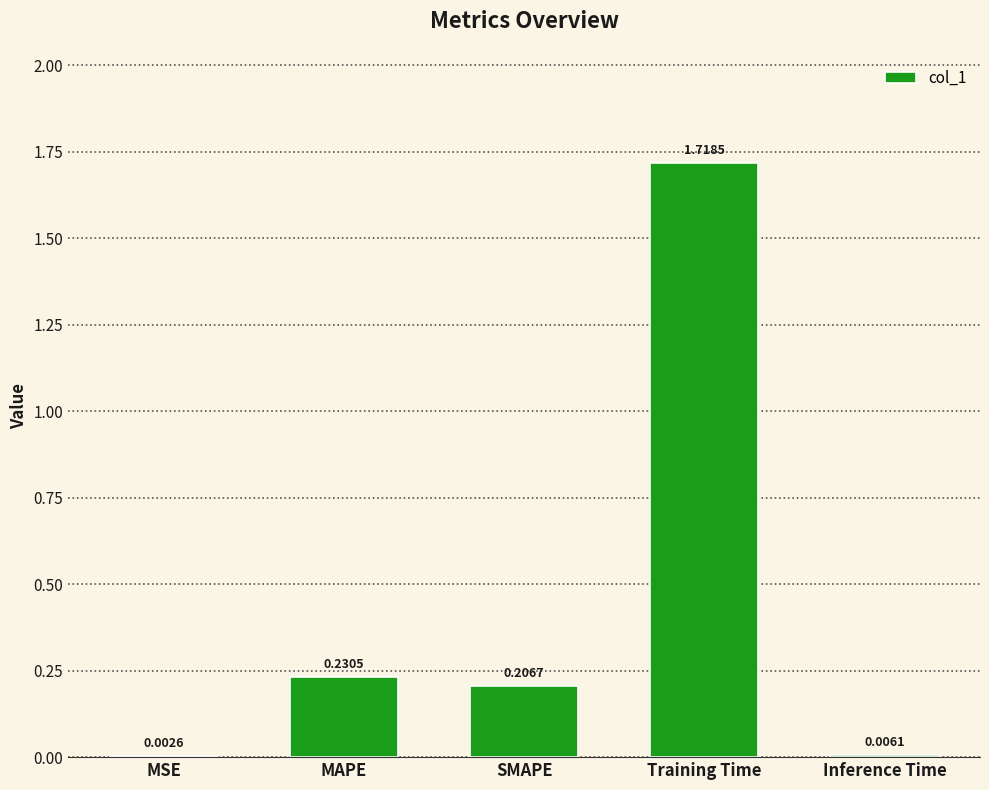

At which category does the chart reach its peak across all series?

Training Time